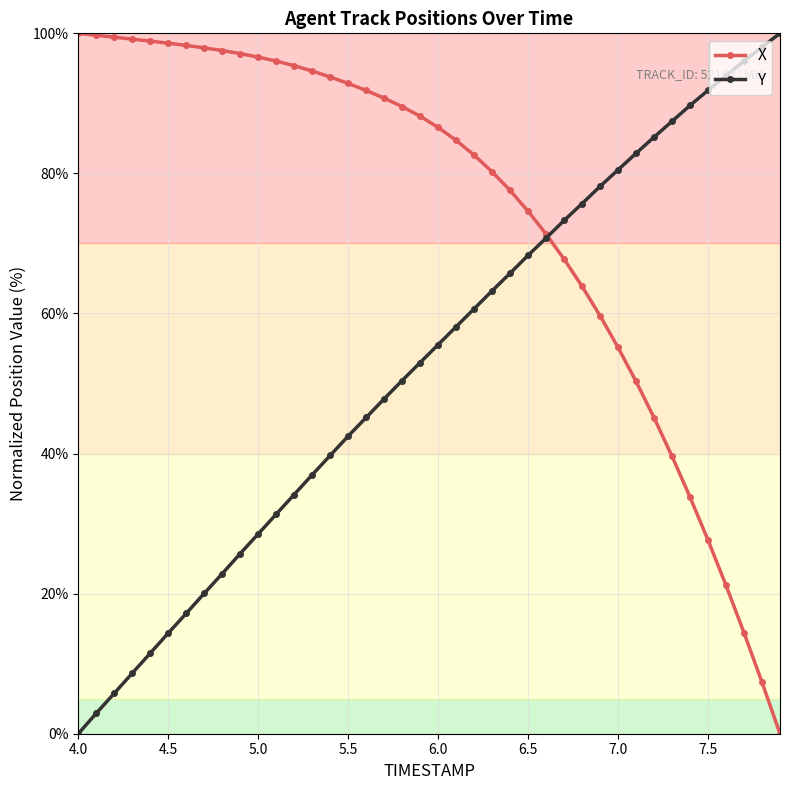

What is the value of the Y point at the 4th from the left?

8.6